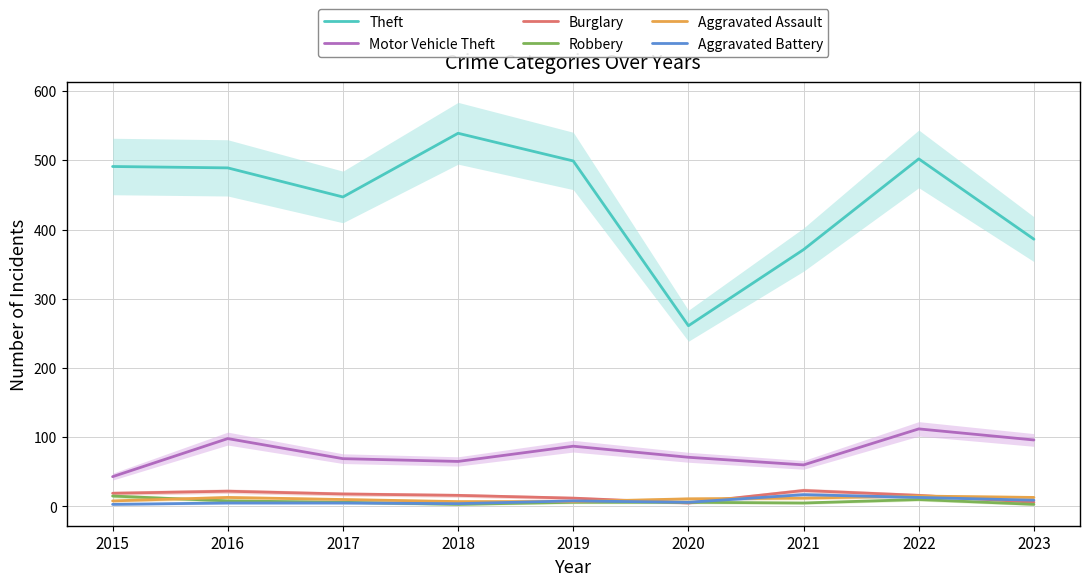

Reading right to left, extract all data points from this chart.

Theft: 386	502	371	261	499	539	447	489	491
Motor Vehicle Theft: 96	112	60	71	87	65	69	98	43
Burglary: 6	16	23	5	12	16	18	22	19
Robbery: 3	10	5	6	6	3	6	8	15
Aggravated Assault: 13	15	12	11	7	7	10	13	8
Aggravated Battery: 9	13	17	6	8	4	5	5	3